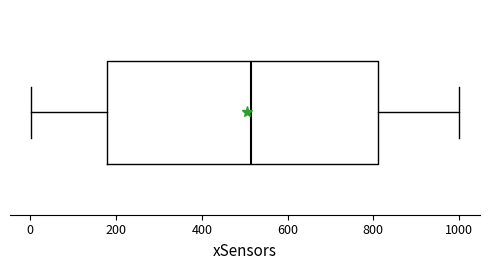

Where does the right whisker of the box end on the x-axis? The values are not printed on the chart, so give them approximately, as read against the axis.

1000